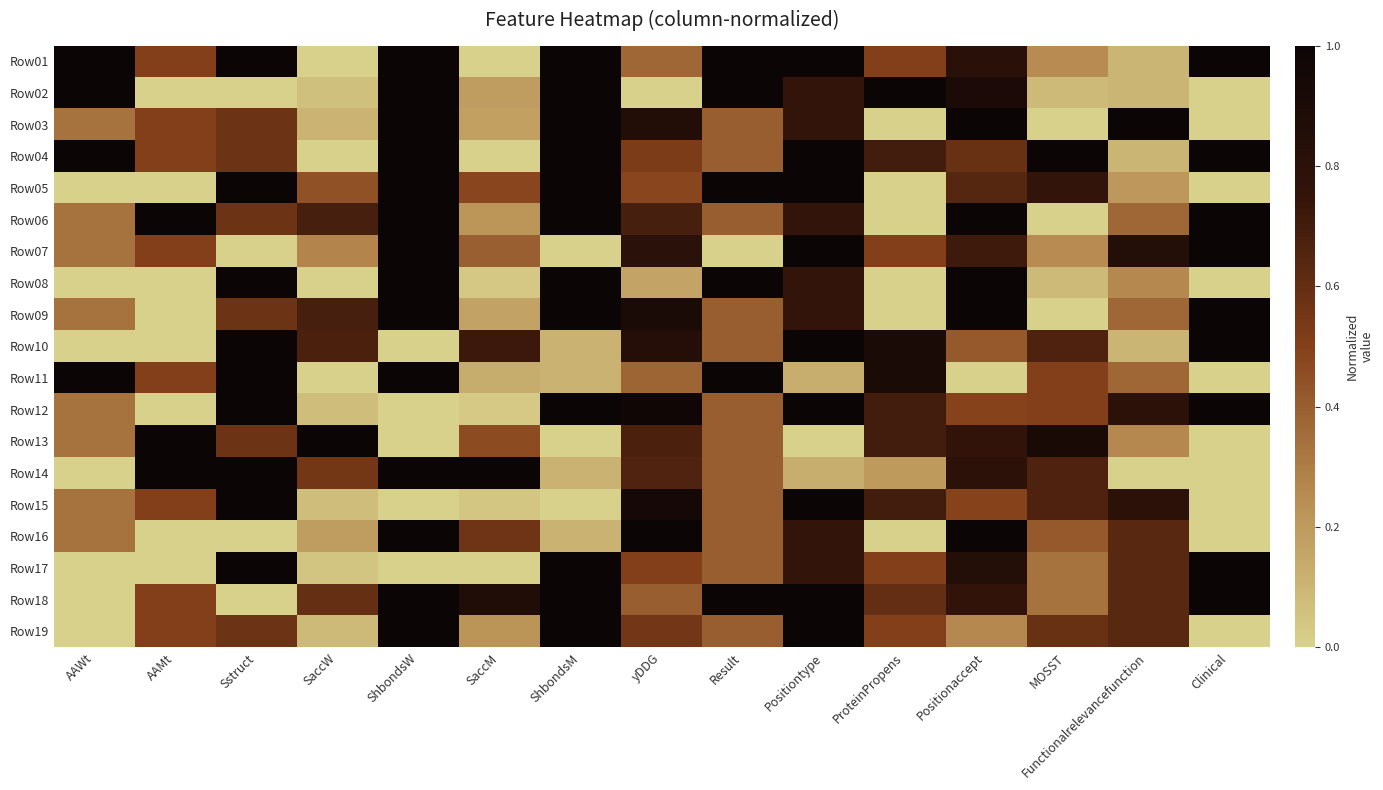

Count the number of categories in the chart.

15